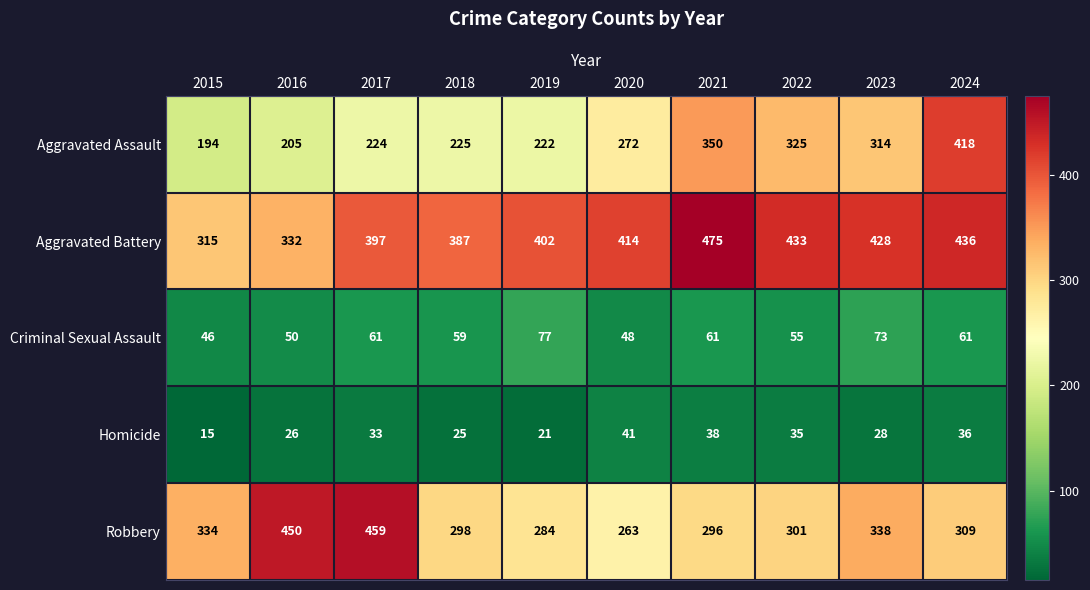

List the labels in order of Homicide value, largest first.

2020, 2021, 2024, 2022, 2017, 2023, 2016, 2018, 2019, 2015